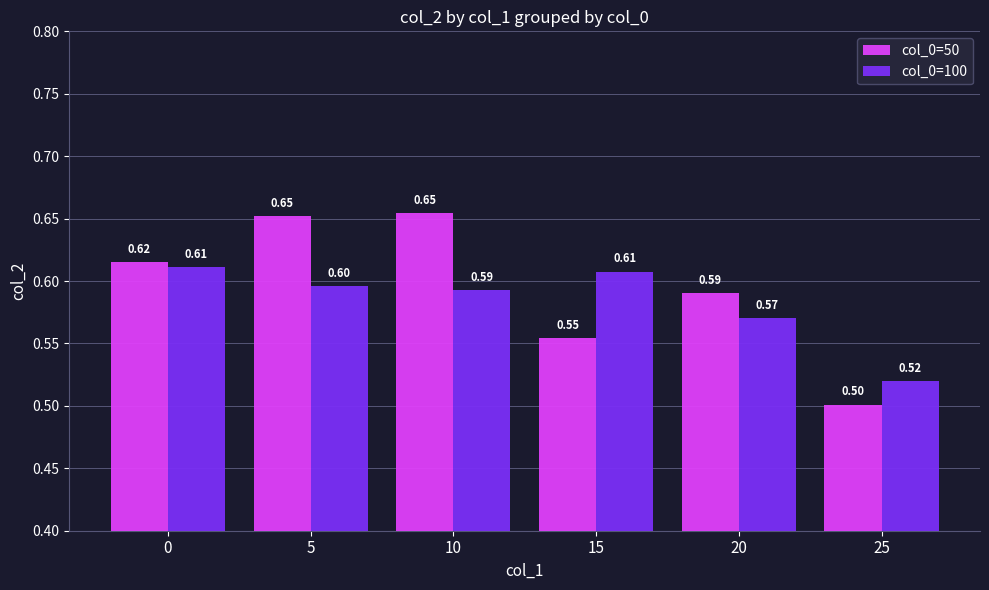

What is the total value across all series at 5?

1.2